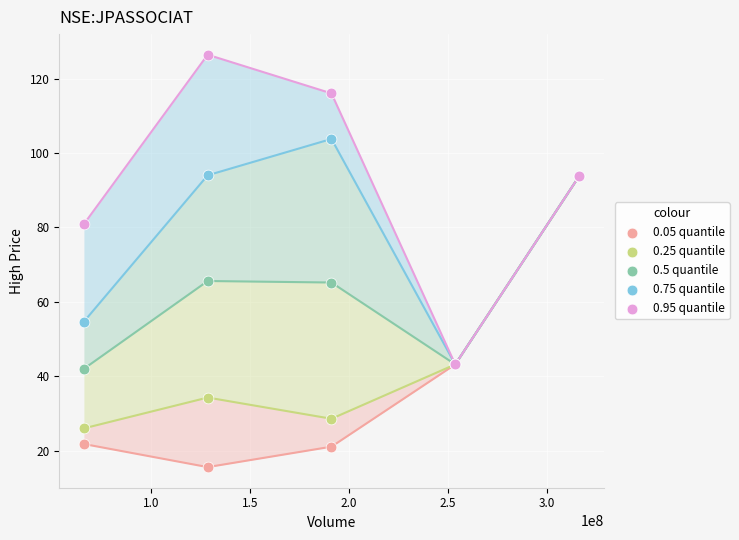

What are all the series names shown in the legend?

0.05 quantile, 0.25 quantile, 0.5 quantile, 0.75 quantile, 0.95 quantile